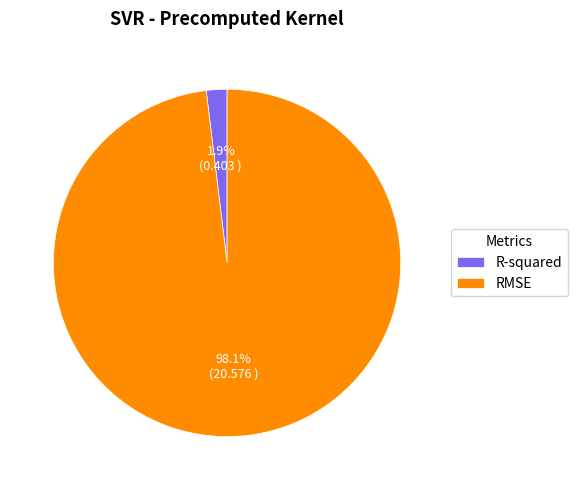

To the nearest percent, what is the combined percentage of RMSE and R-squared?

100%